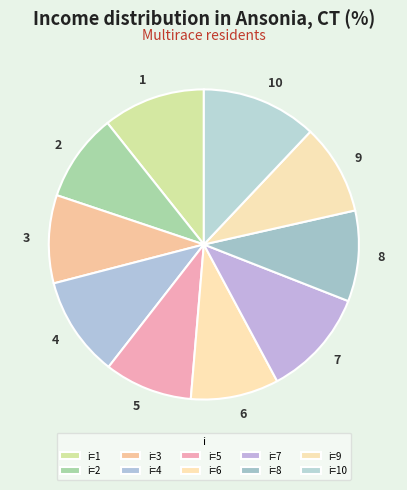

Is it true that 10 is 12% of the pie?

True